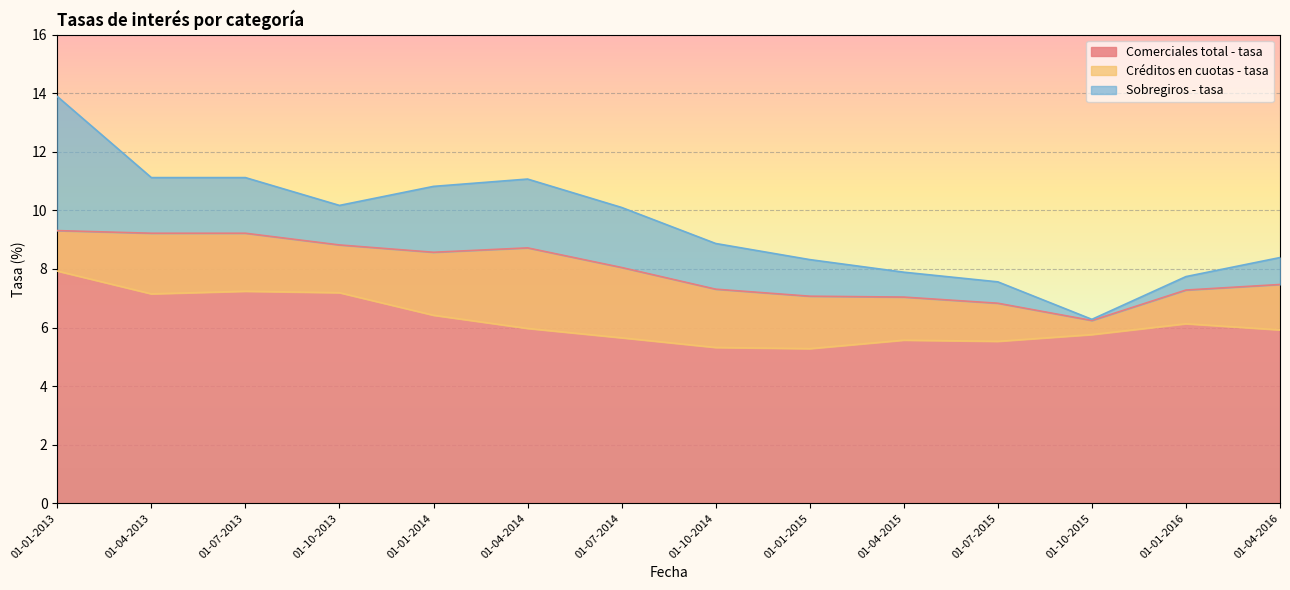

What is the spread (max minus min) of values at 01-10-2015?

0.5